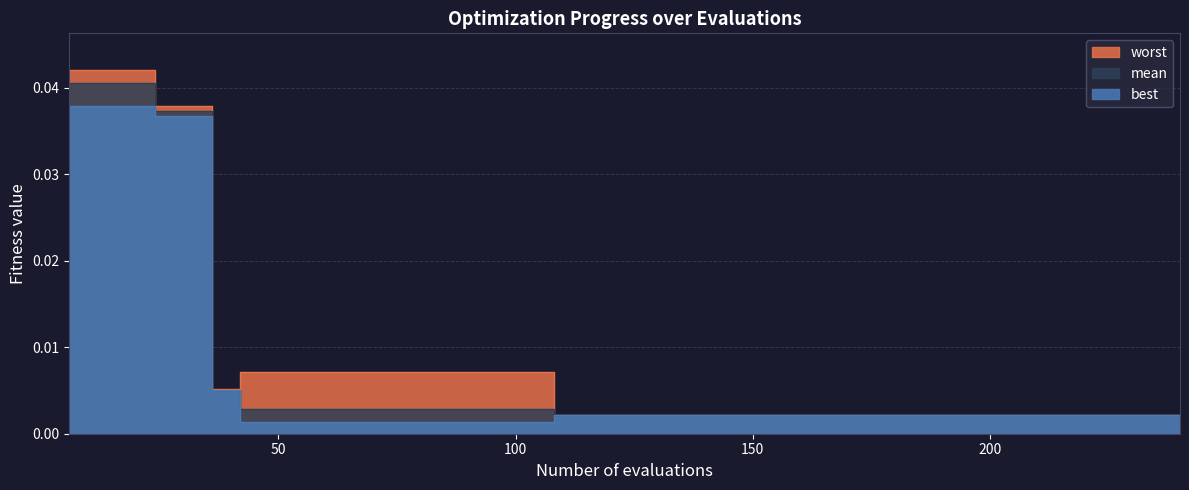

What are all the series names shown in the legend?

mean, best, worst